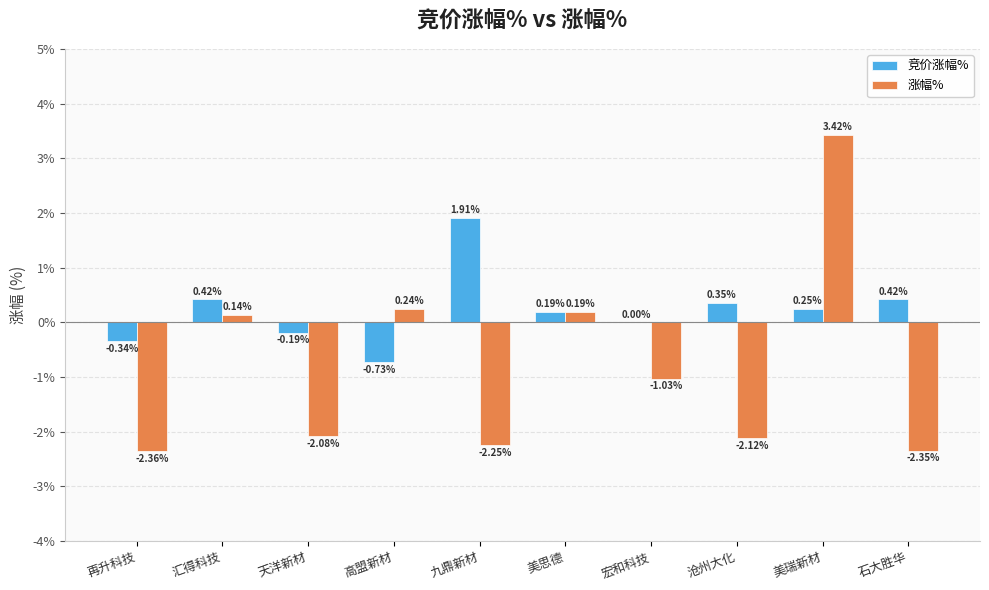

Count the number of categories in the chart.

10